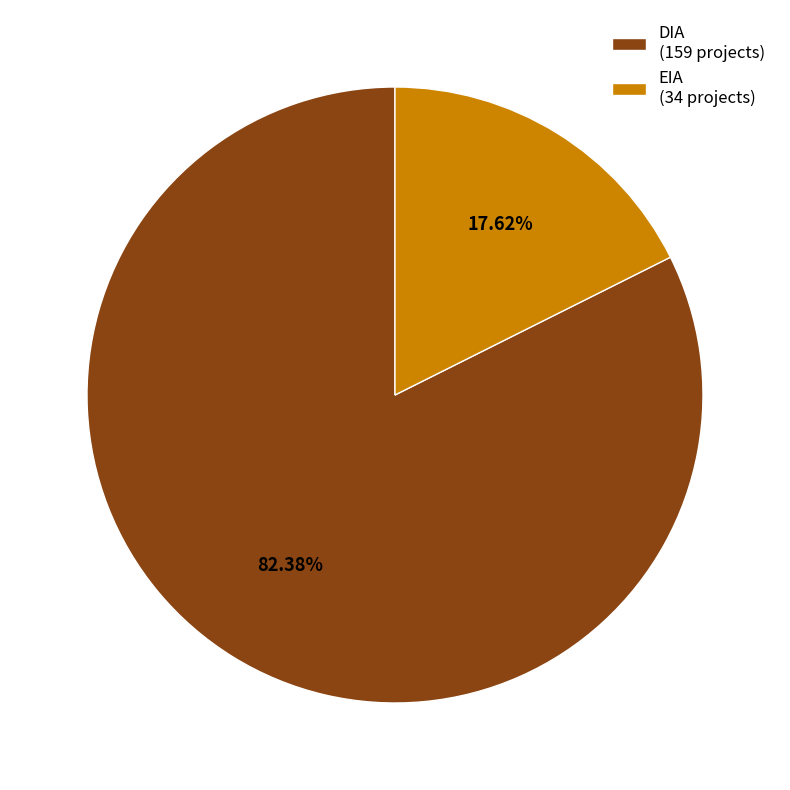

Which category has the biggest portion of the pie?

DIA